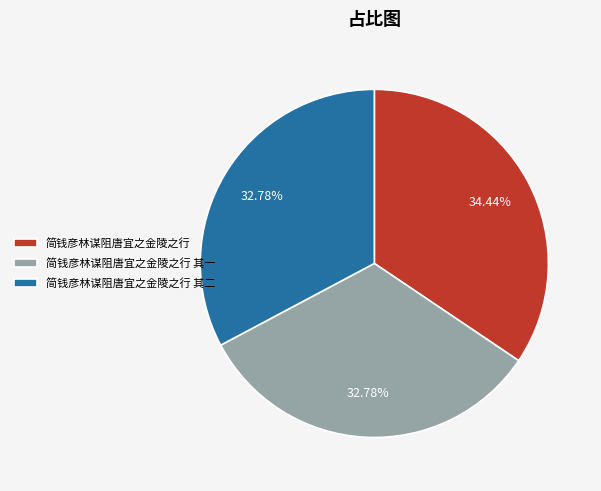

Is the sum of 简钱彦林谋阻唐宜之金陵之行 其二 and 简钱彦林谋阻唐宜之金陵之行 其一 greater than half?

Yes